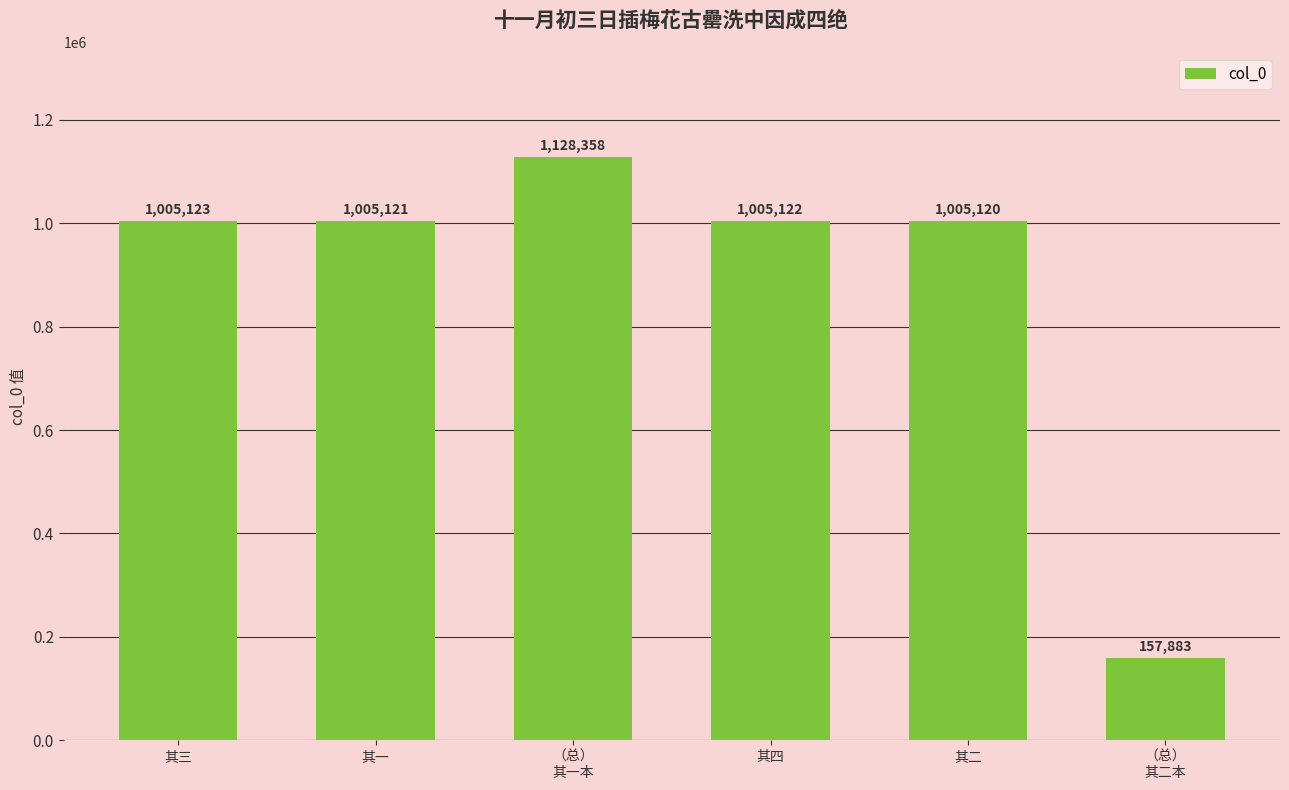

Which label corresponds to the largest value in the chart?

（总）
其一本